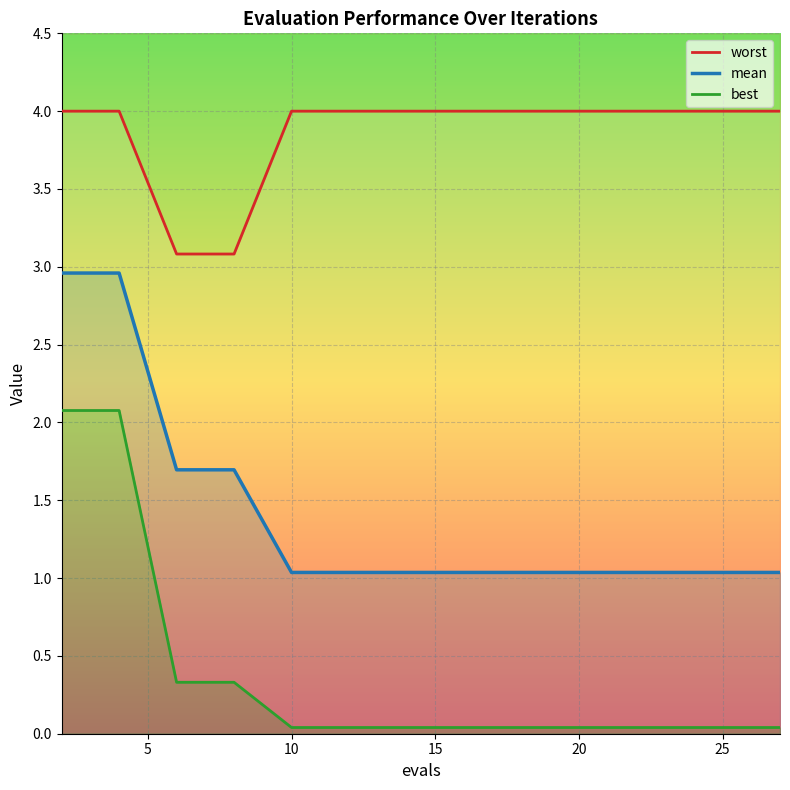

Does the chart display data point markers on the line(s)?

No